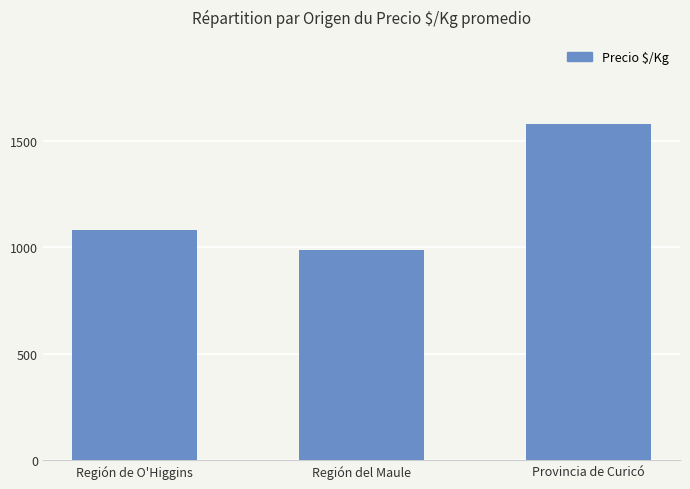

Rank the categories by value from lowest to highest.

Región del Maule, Región de O'Higgins, Provincia de Curicó